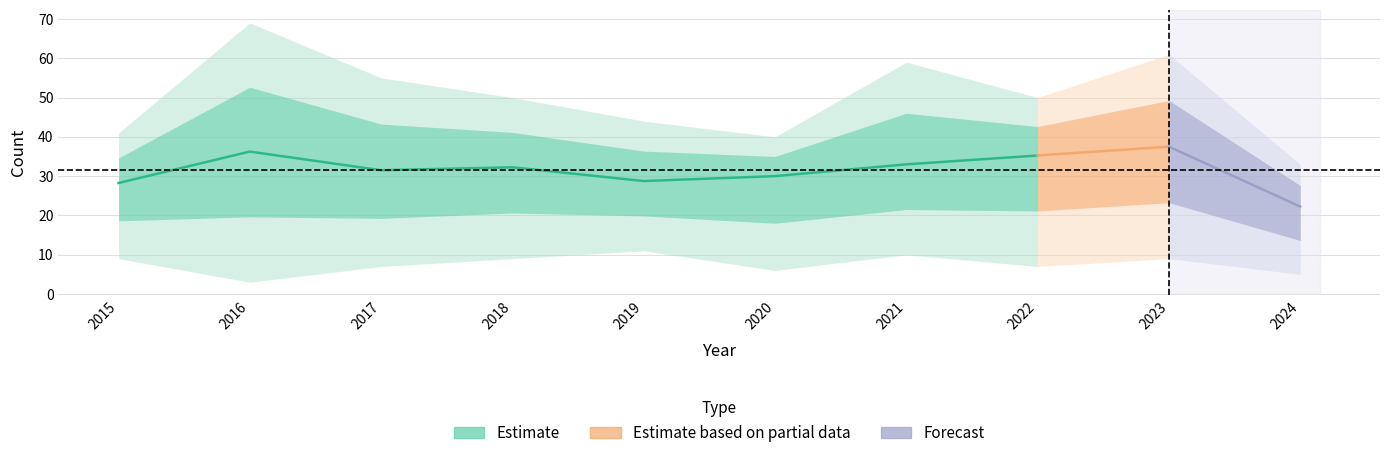

At which category is the sum across all series the highest?

2023